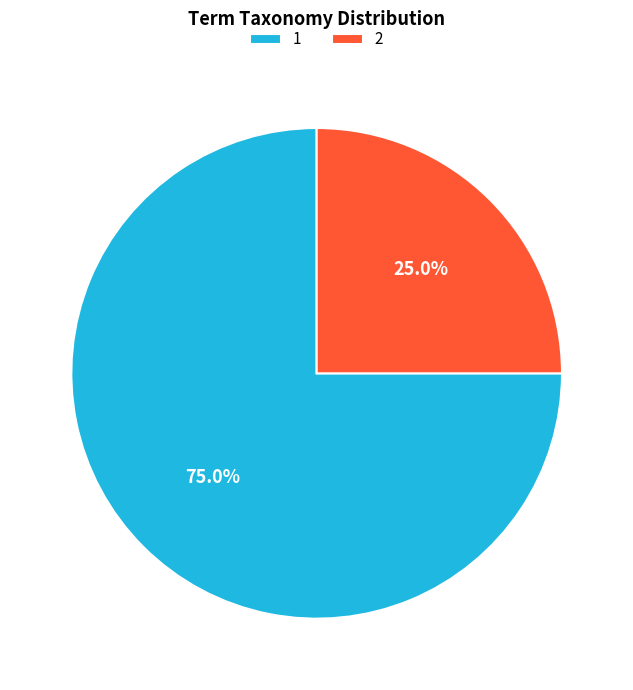

What is the total percentage of 2 and 1?

100.0%